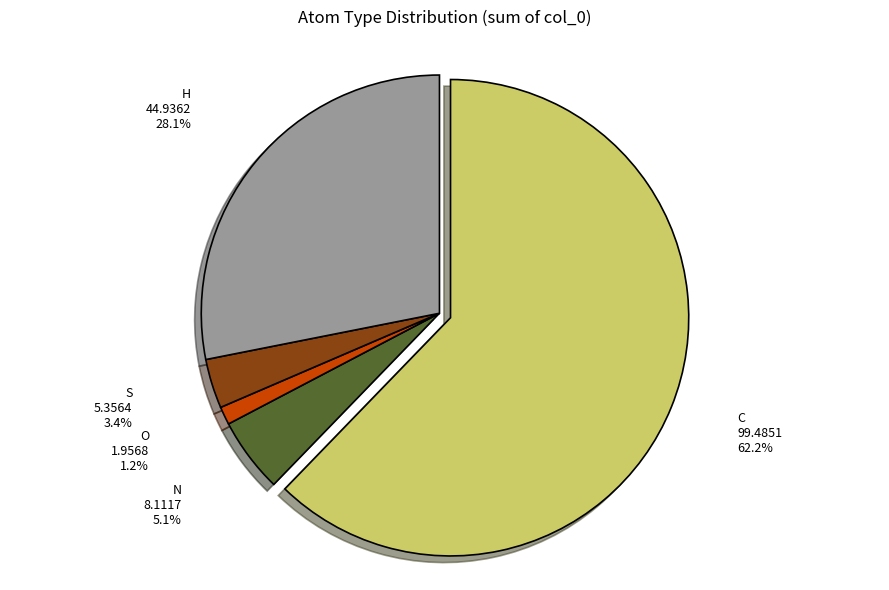

To the nearest percent, what is the combined percentage of N and C?

67%